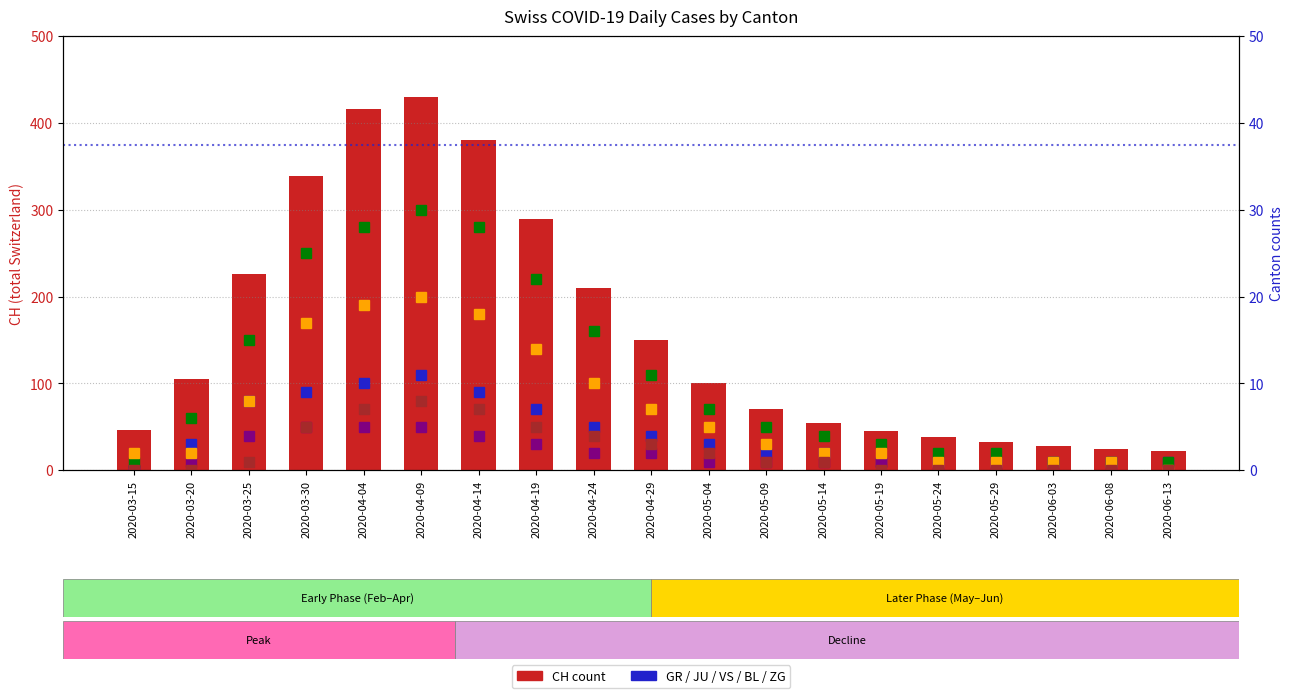

Between 2020-05-24 and 2020-04-09, which is larger?

2020-04-09